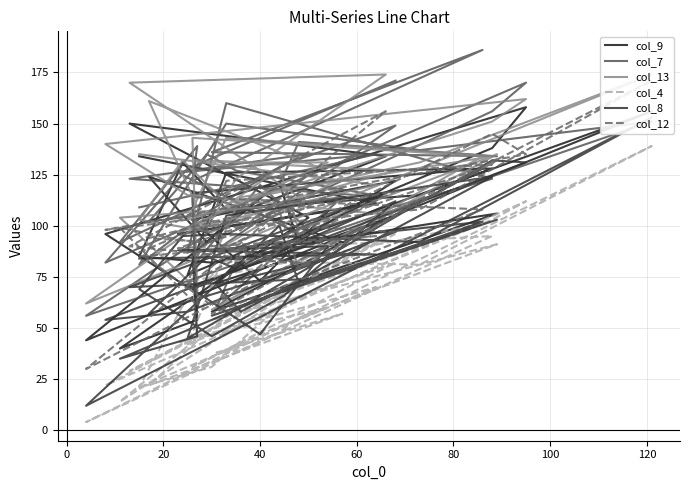

What is the sum of all col_4 values?

2378